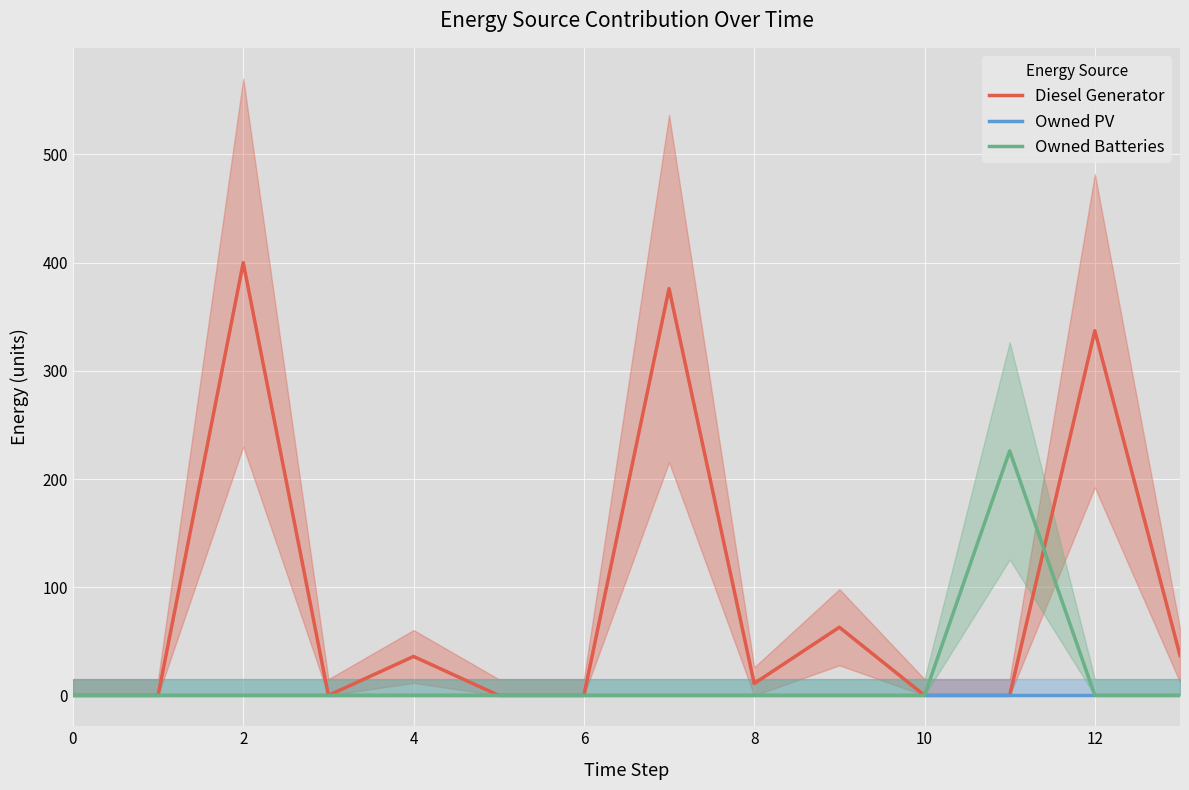

Does the chart display data point markers on the line(s)?

No